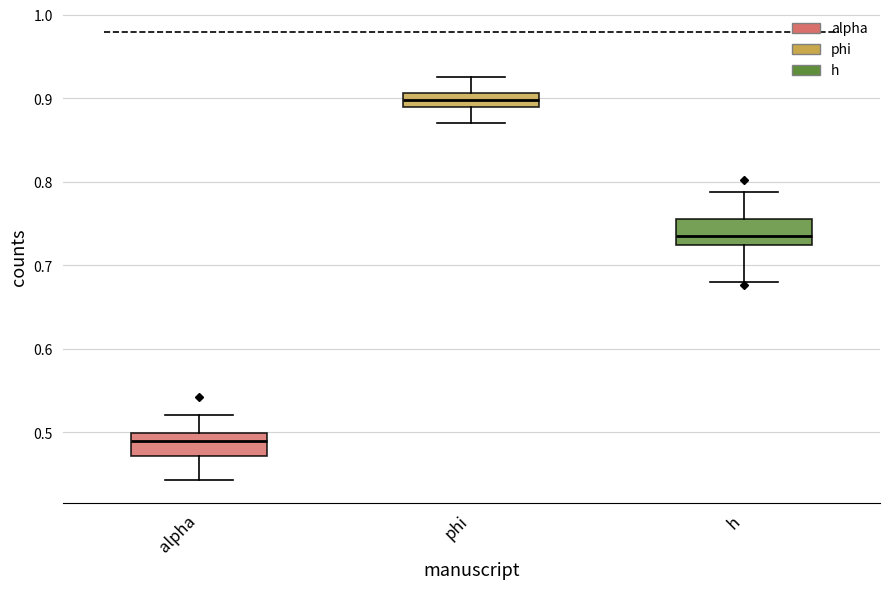

Reading left to right, read every box against the y-axis: the position of its median line, the range the box covers, and the ends of its whiskers. The values are not printed on the chart, so give them approximately, as read against the axis.

alpha: median 0.49, box 0.47 to 0.50, whiskers 0.44 to 0.52
phi: median 0.90, box 0.89 to 0.91, whiskers 0.87 to 0.93
h: median 0.74, box 0.72 to 0.76, whiskers 0.68 to 0.79